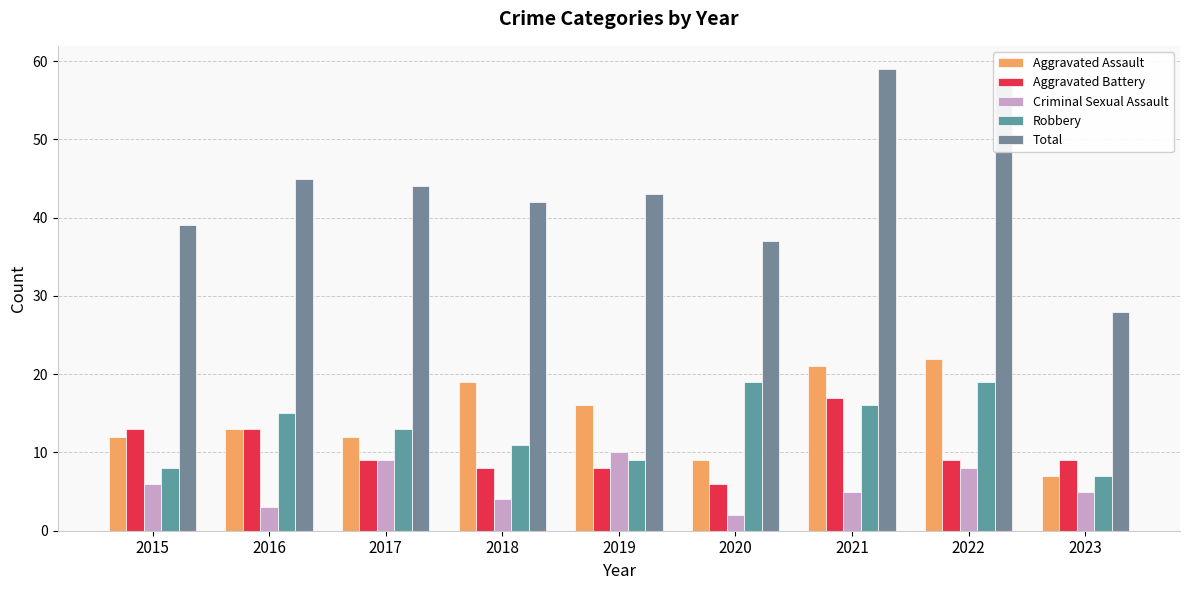

What are all the series names shown in the legend?

Aggravated Assault, Aggravated Battery, Criminal Sexual Assault, Robbery, Total